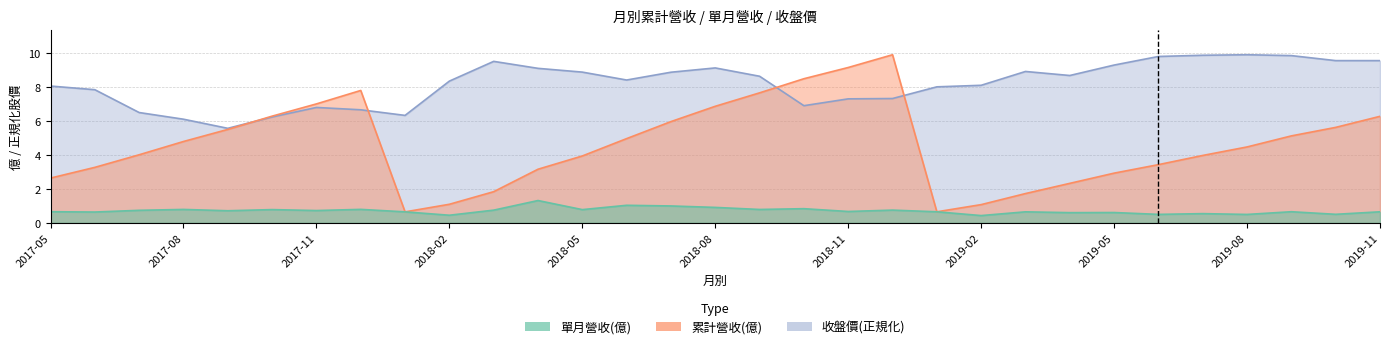

Which has a higher value, 2019-11 or 2017-10?

2017-10